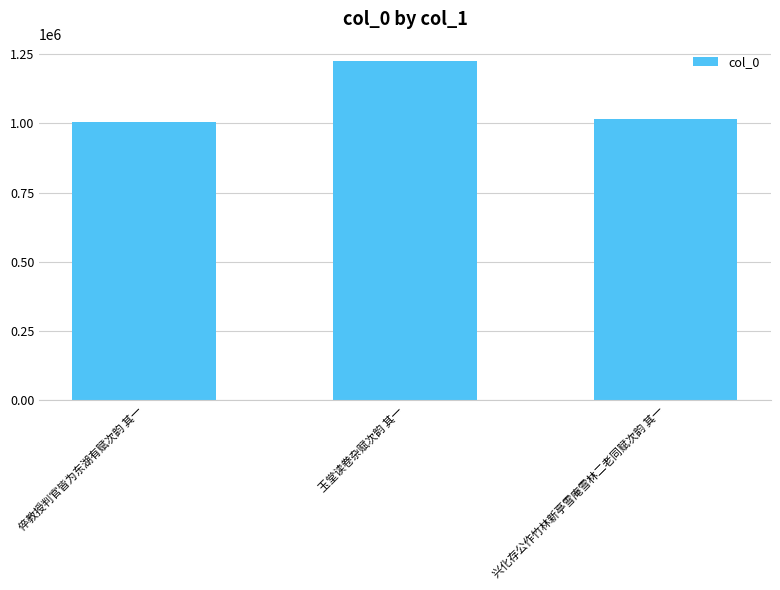

What is the average value?

1081318